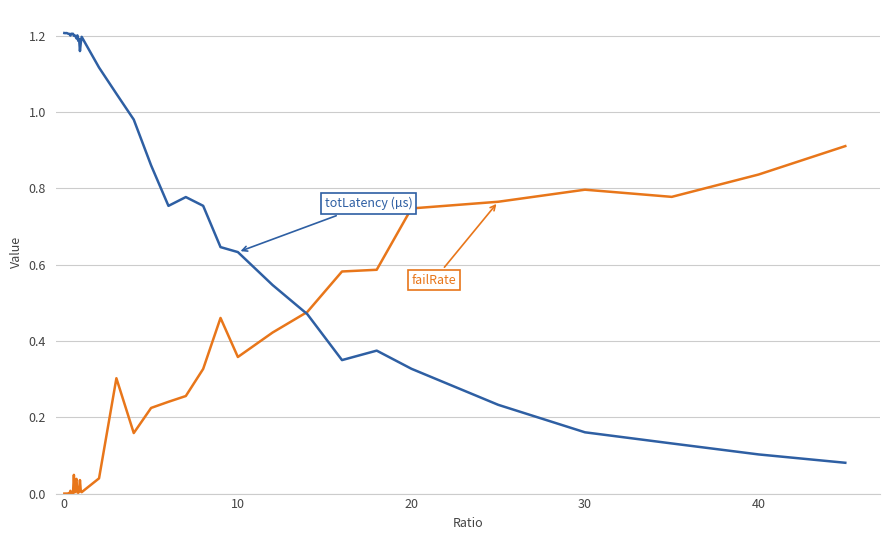

Does the chart have visible grid lines?

Yes